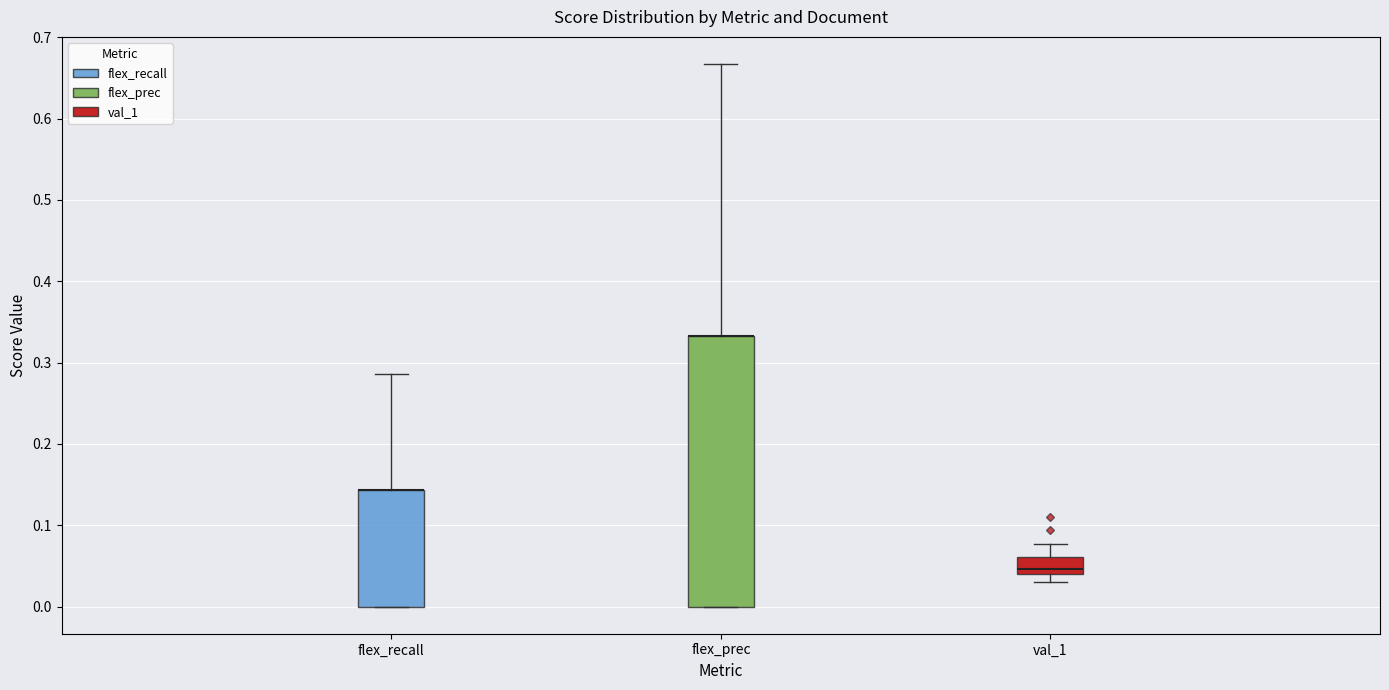

Where does the upper whisker of the box for val_1 end on the y-axis? The values are not printed on the chart, so give them approximately, as read against the axis.

0.08